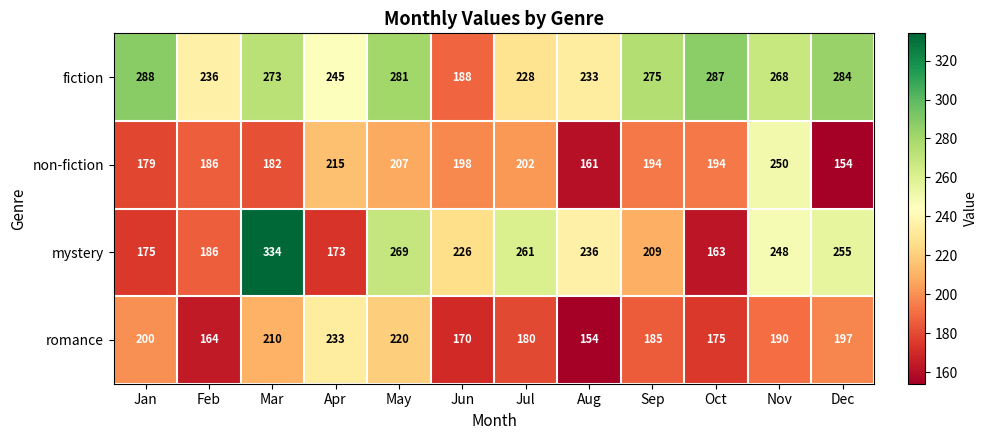

Between Mar and Aug, which series saw the biggest shift?

mystery